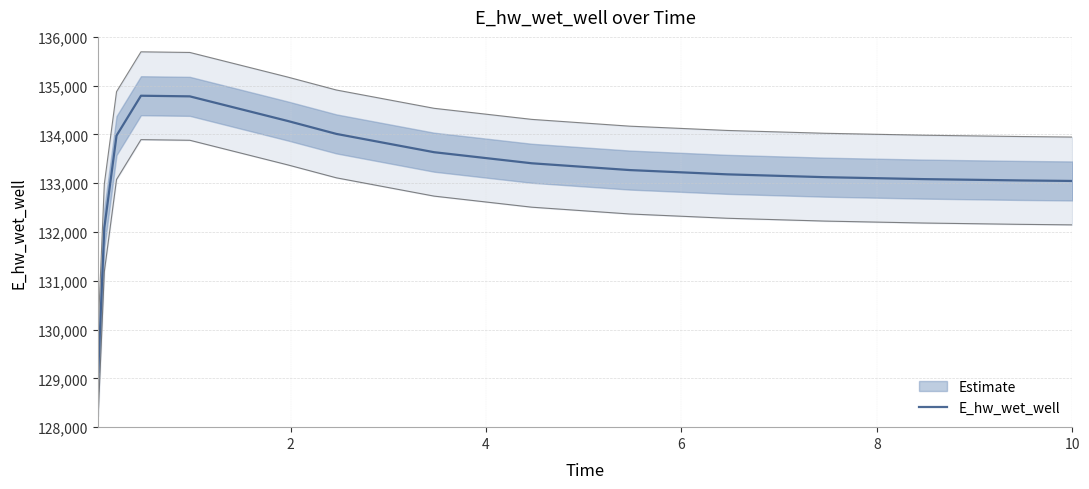

What is the lowest value of the E_hw_wet_well series?

129132.1